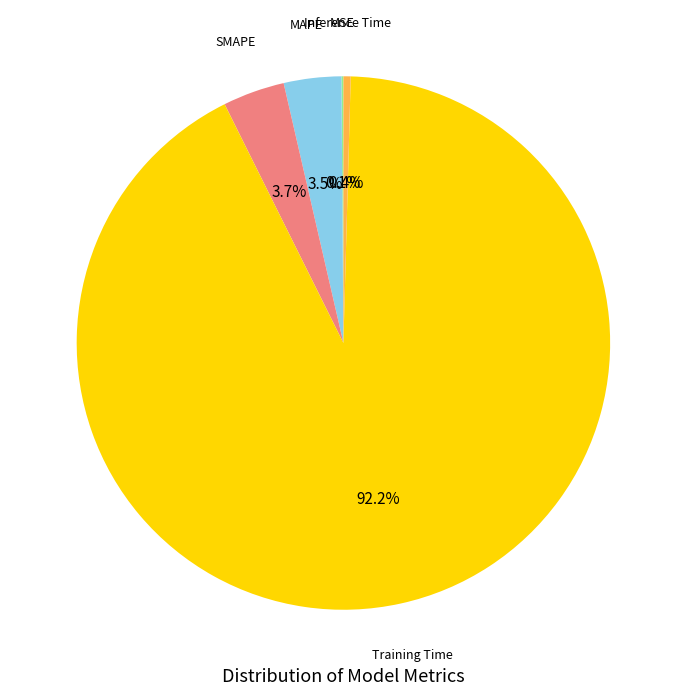

Is there a majority slice in this chart?

Yes